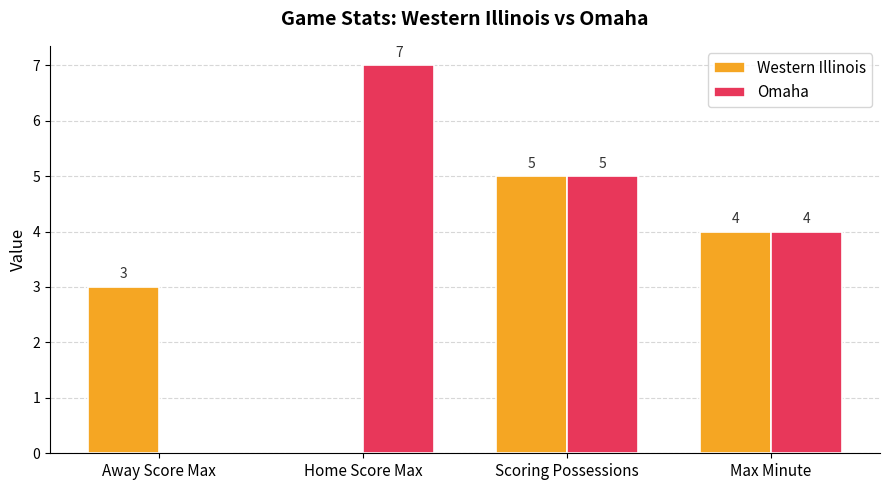

Are the bars horizontal?

No